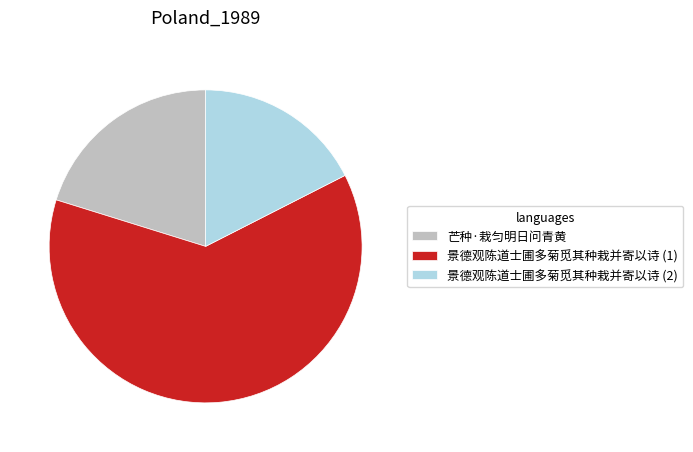

What is the ratio of the value at 景德观陈道士圃多菊觅其种栽并寄以诗 (2) to the value at 芒种·栽匀明日问青黄?

0.9